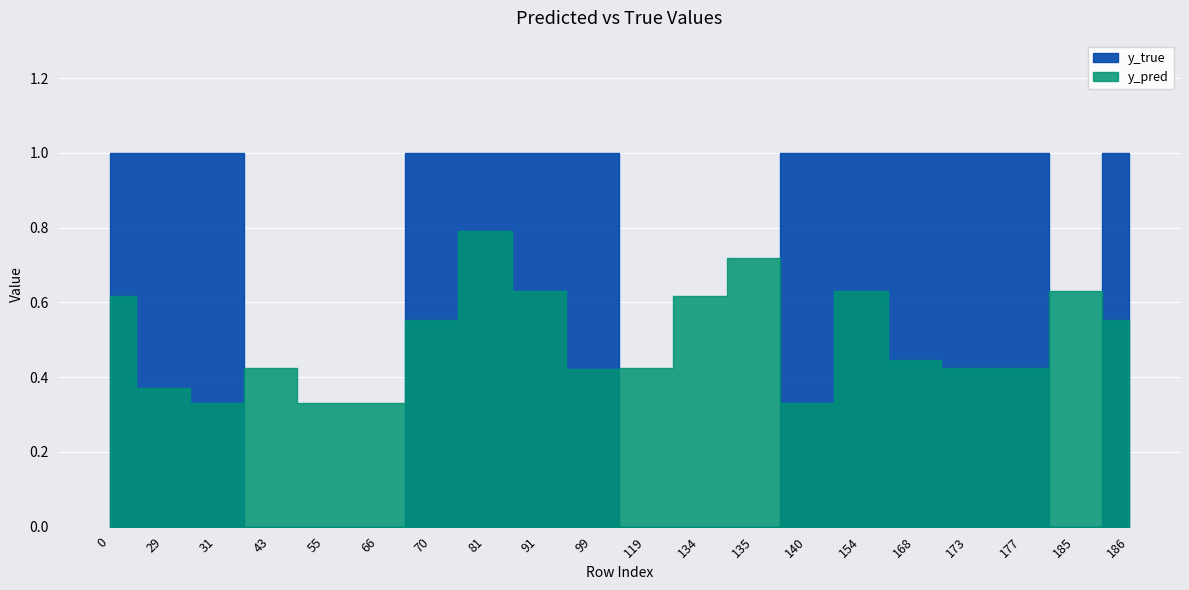

Where is y_true nearest to the value 0?

43